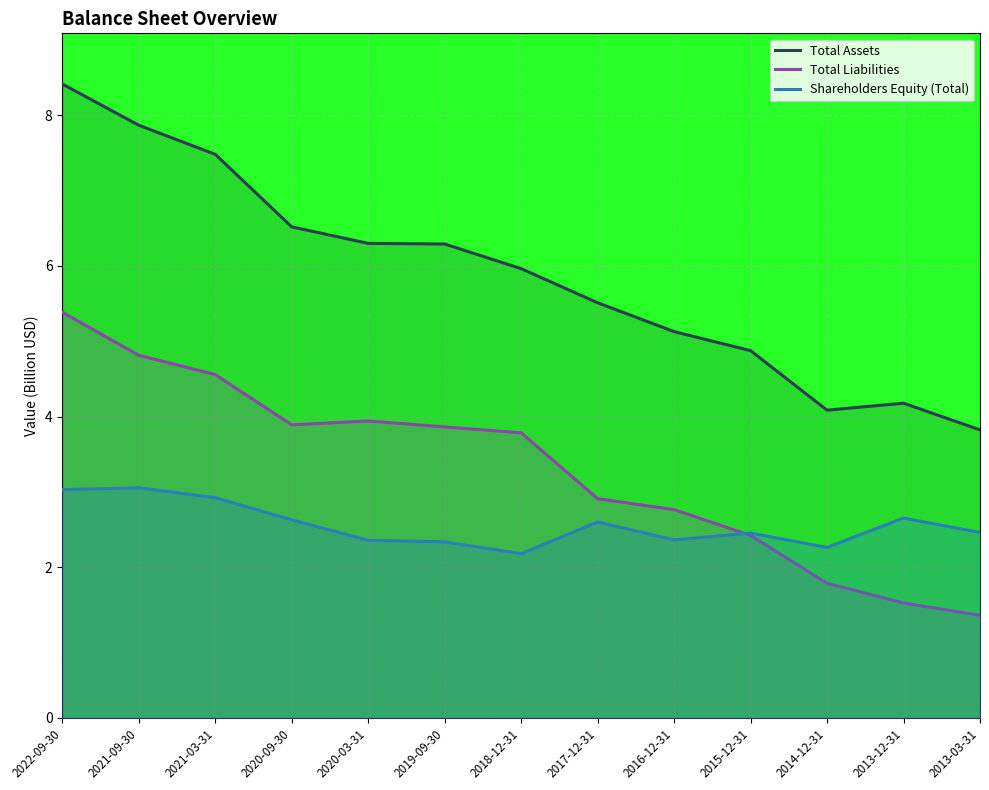

Which series has the largest total across all categories?

Total Assets